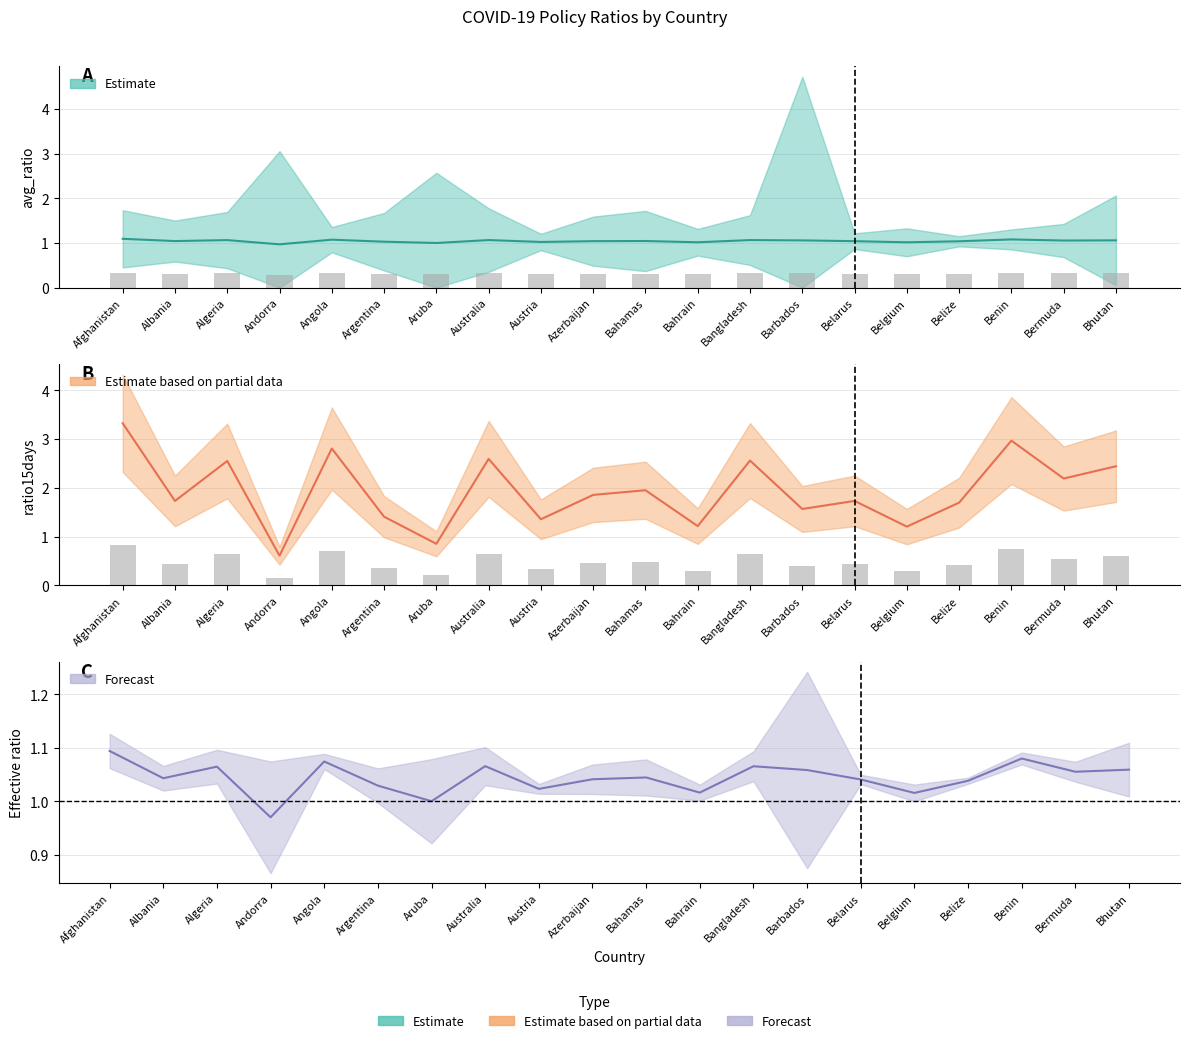

What is the label of the 13th bar from the left?

Bangladesh